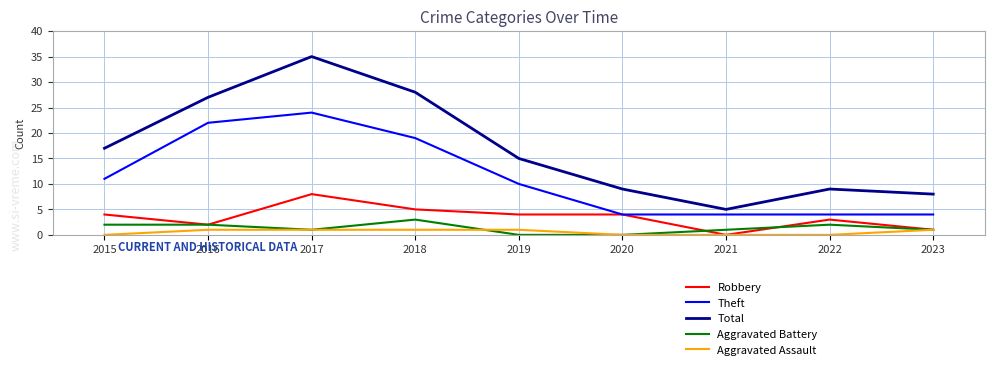

Is it true that Robbery equals 7 at 2020?

False